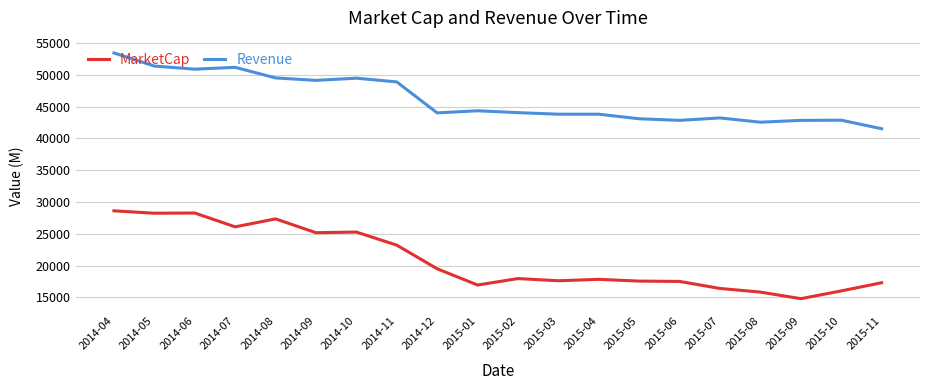

True or false: Revenue and MarketCap cross at least once.

False